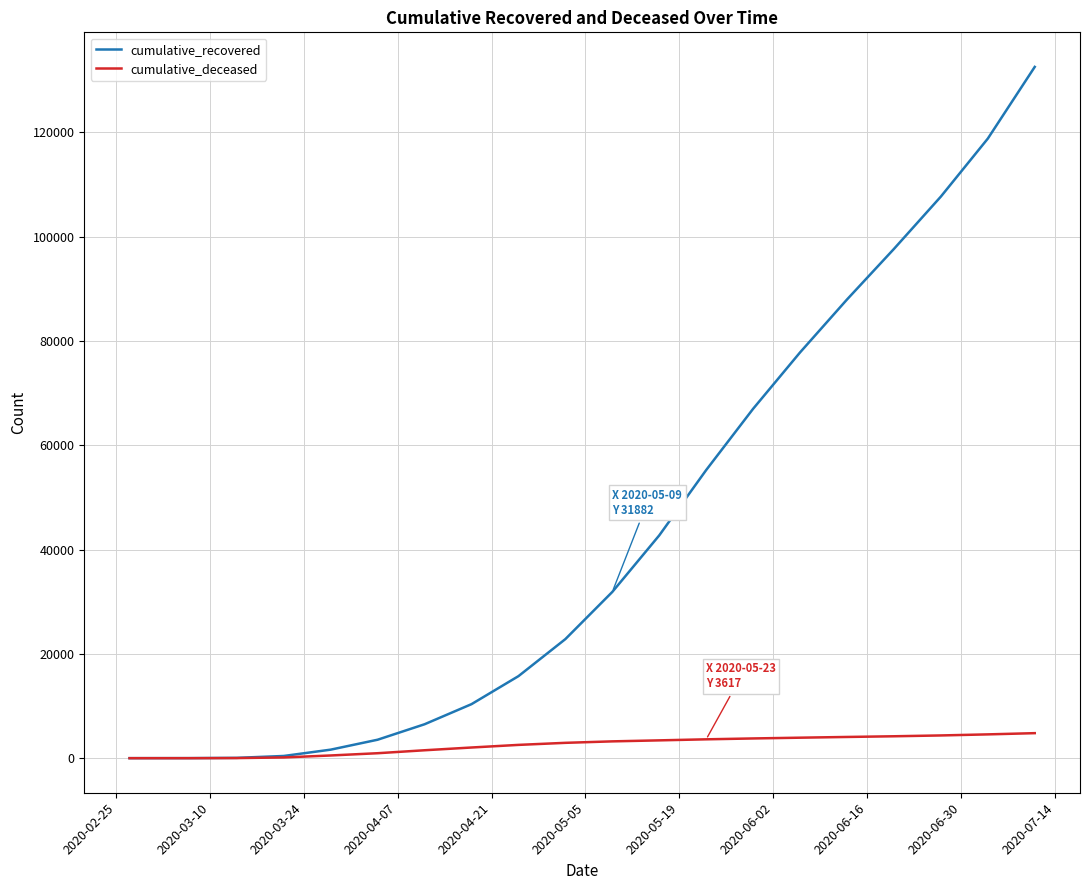

Which series has the largest total across all categories?

cumulative_recovered